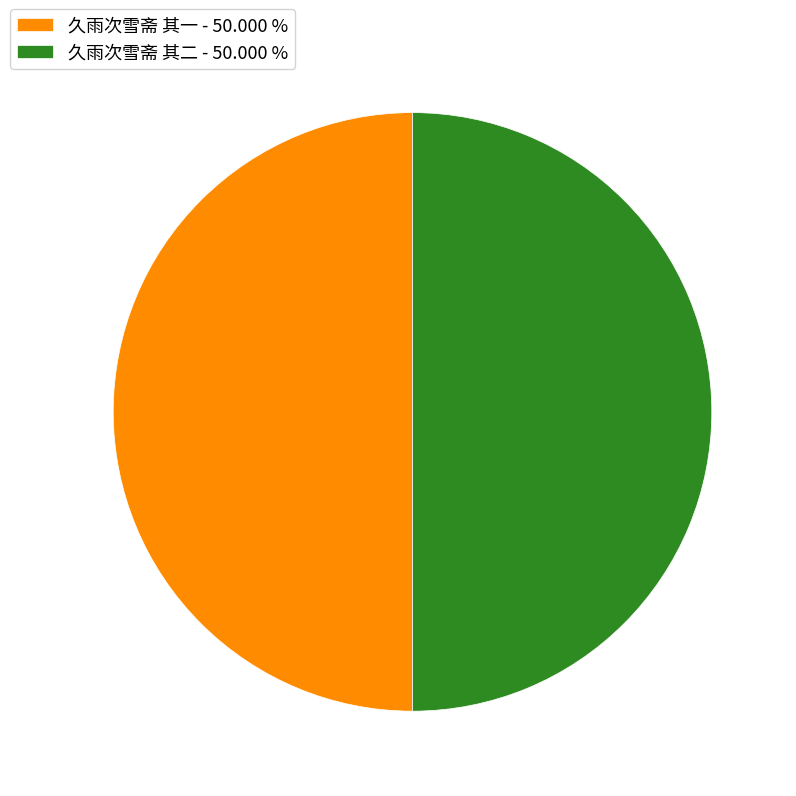

Combined, do 久雨次雪斋 其二 - 50.000 % and 久雨次雪斋 其一 - 50.000 % account for over 50%?

Yes